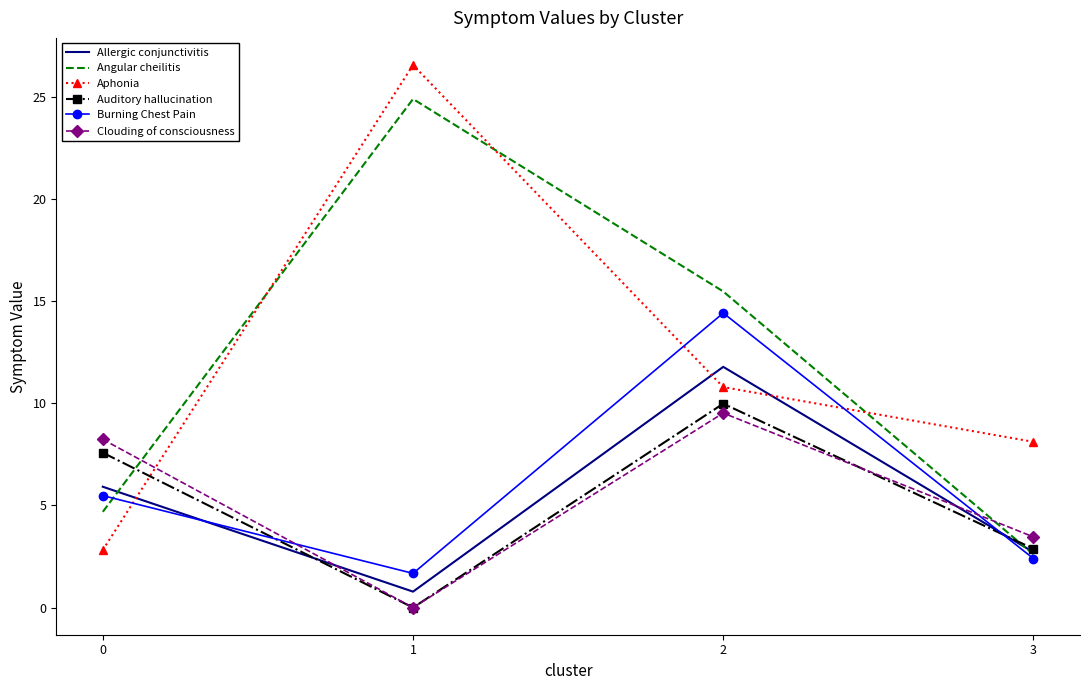

What is the total value across all series at 1?

53.9